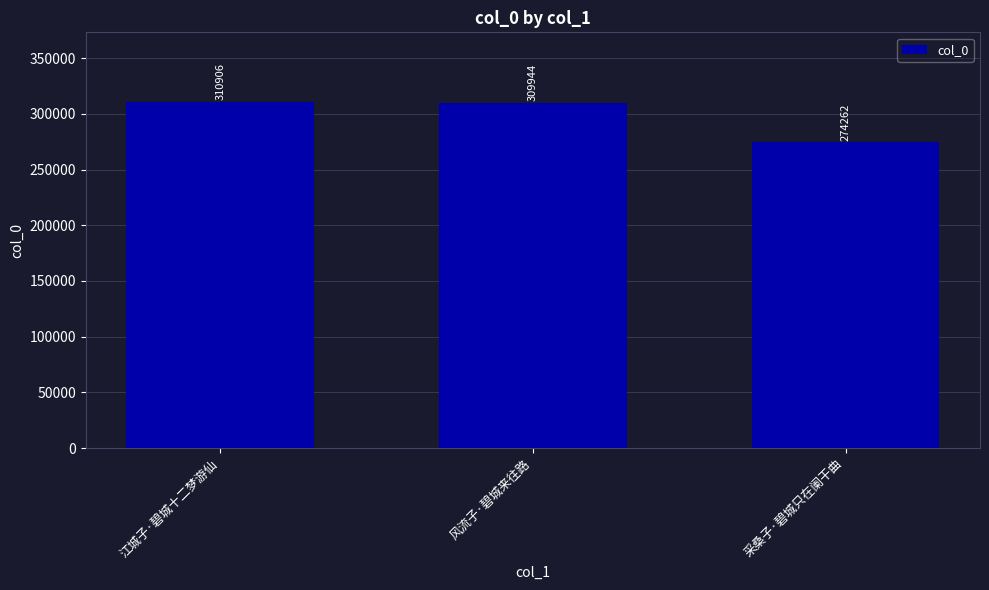

Where is the data nearest to the value 292584?

风流子·碧城来往路